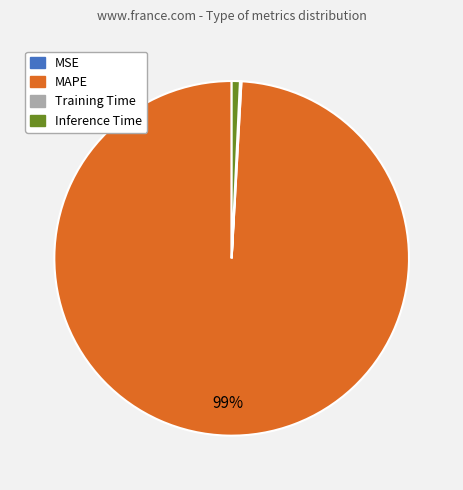

Is Inference Time the majority of the pie?

No